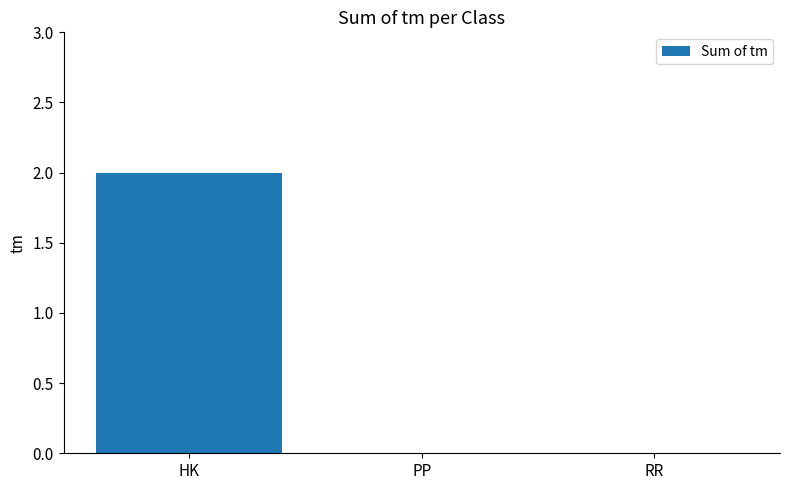

Which label corresponds to the largest value in the chart?

HK